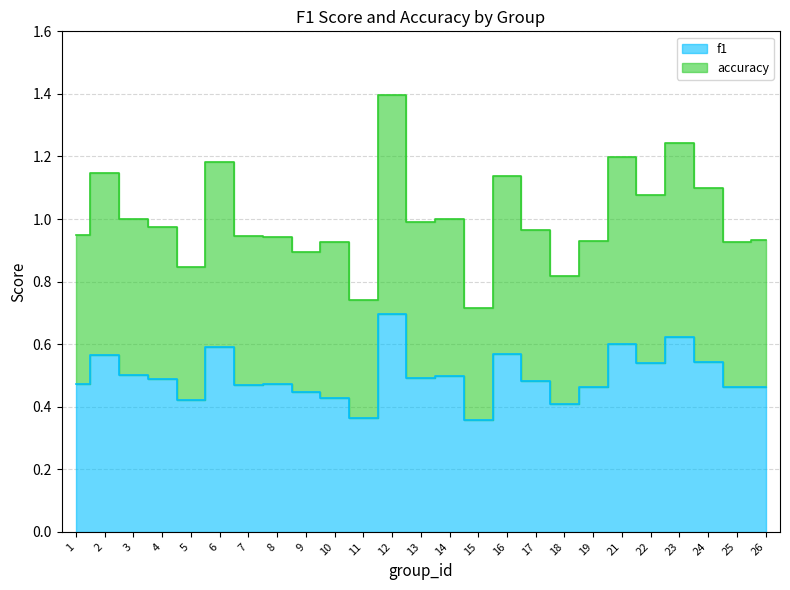

Where is the first local maximum for f1?

2